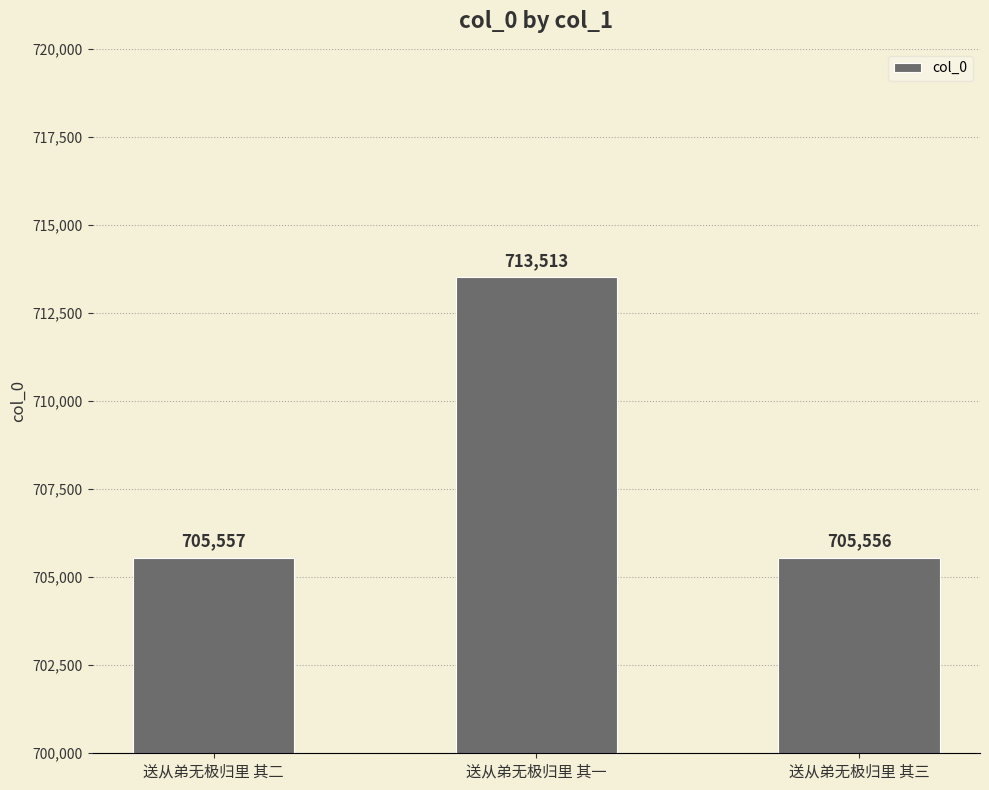

Rank the categories by value from lowest to highest.

送从弟无极归里 其三, 送从弟无极归里 其二, 送从弟无极归里 其一